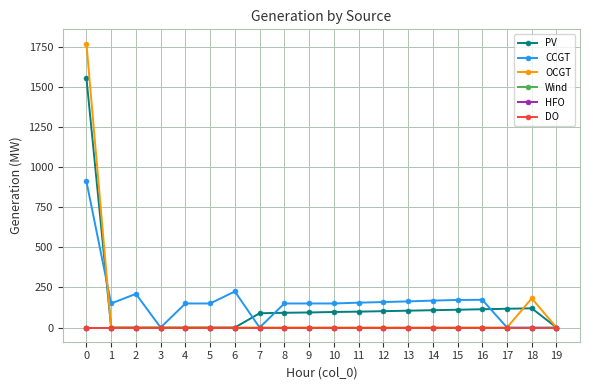

Does the chart have visible grid lines?

Yes